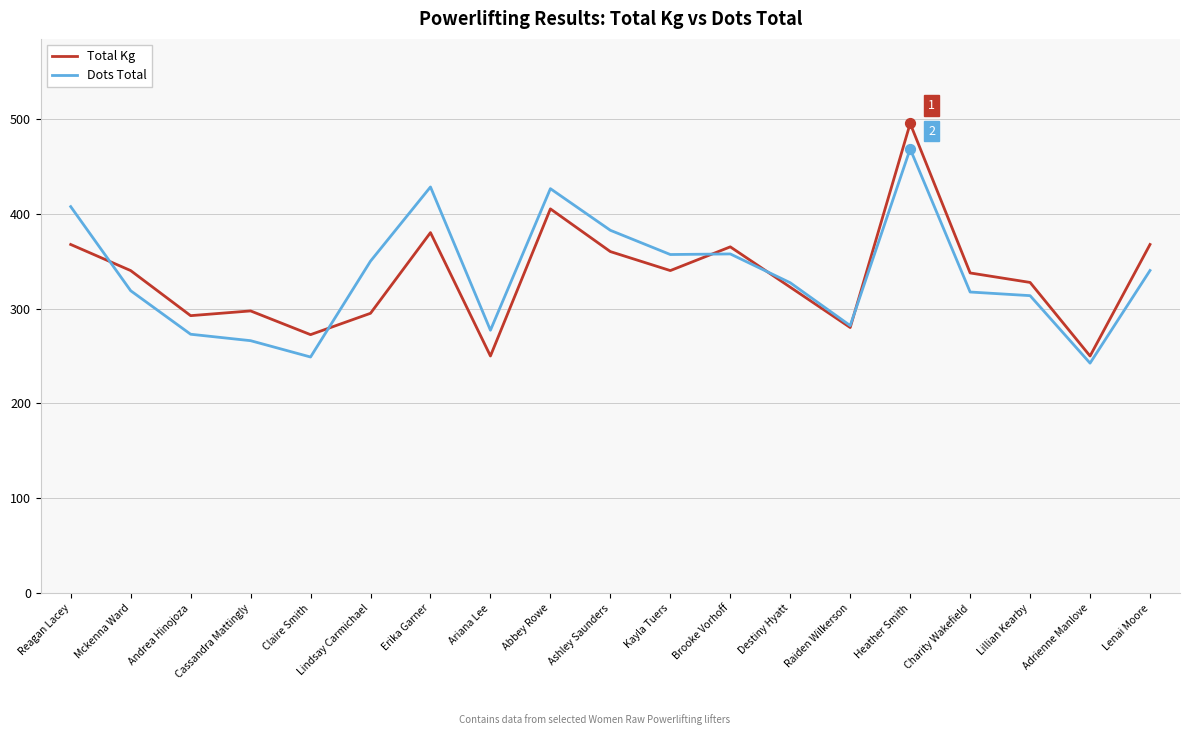

What is the total value across all series at Lillian Kearby?

641.1